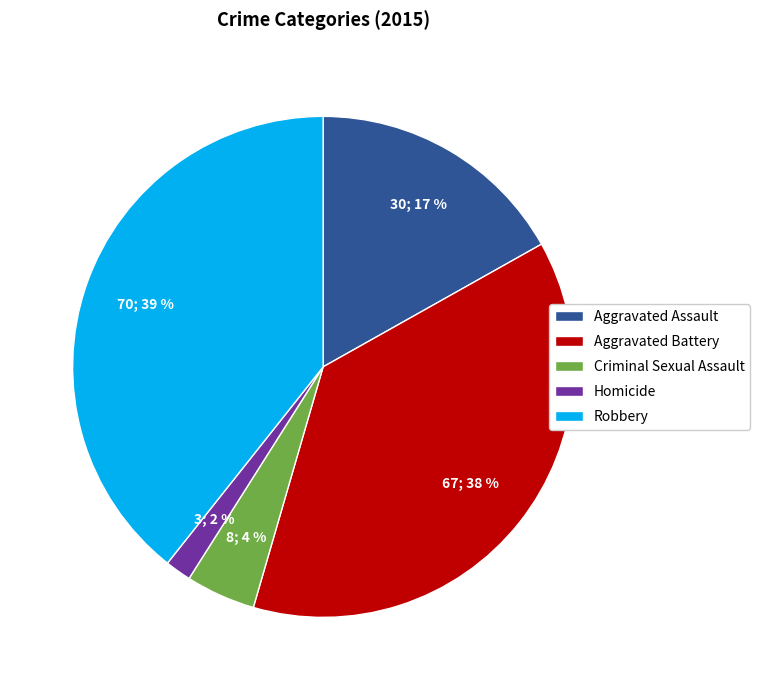

To the nearest percent, what portion does Aggravated Assault represent?

17%